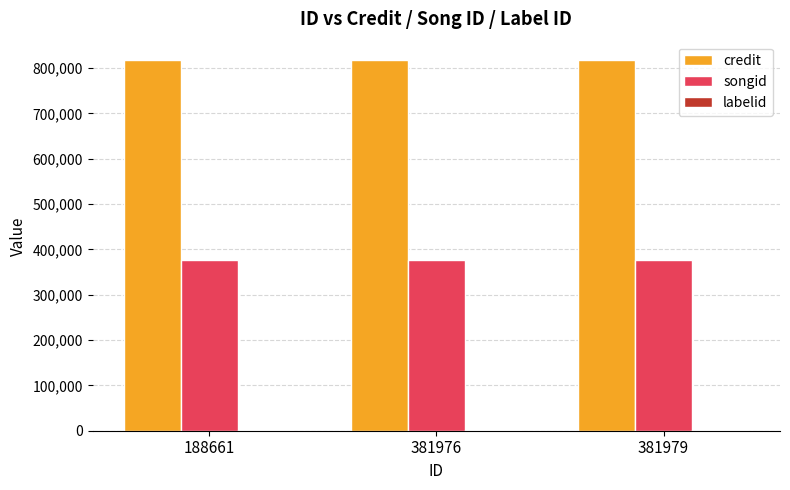

True or false: songid has a value of 625194 at 188661.

False